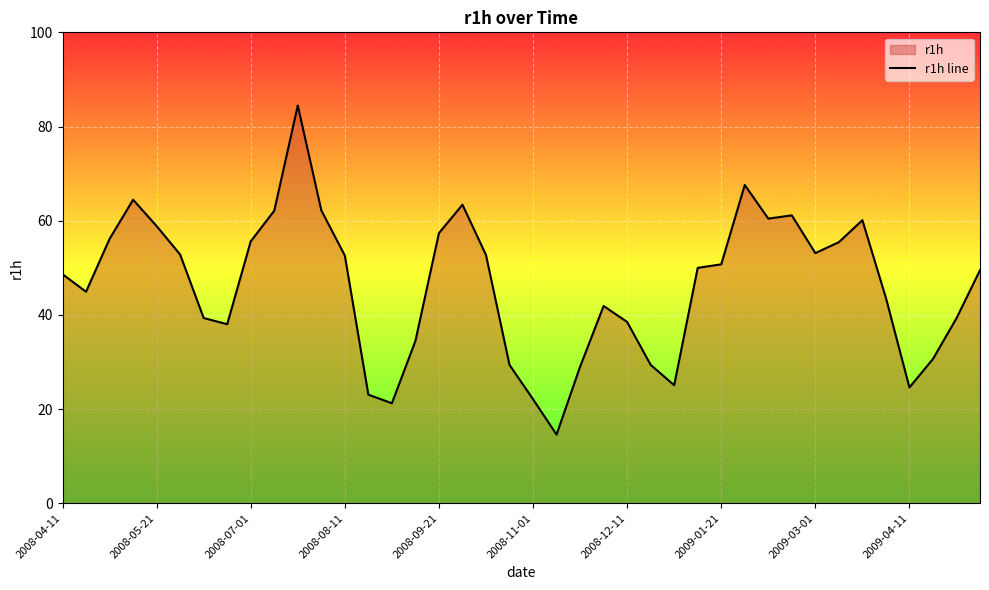

Is it true that the value at 30 is 96.8?

False